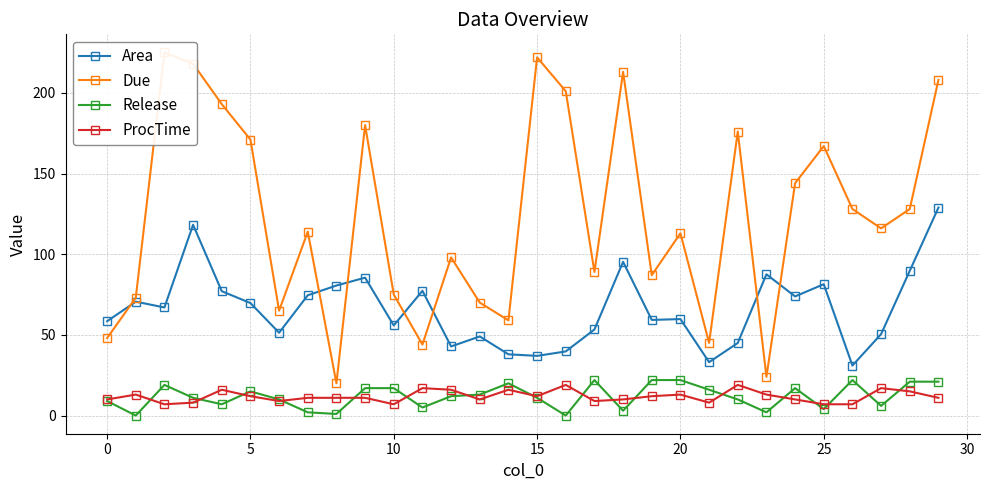

True or false: Due has more than 0 points higher than both neighbors.

True